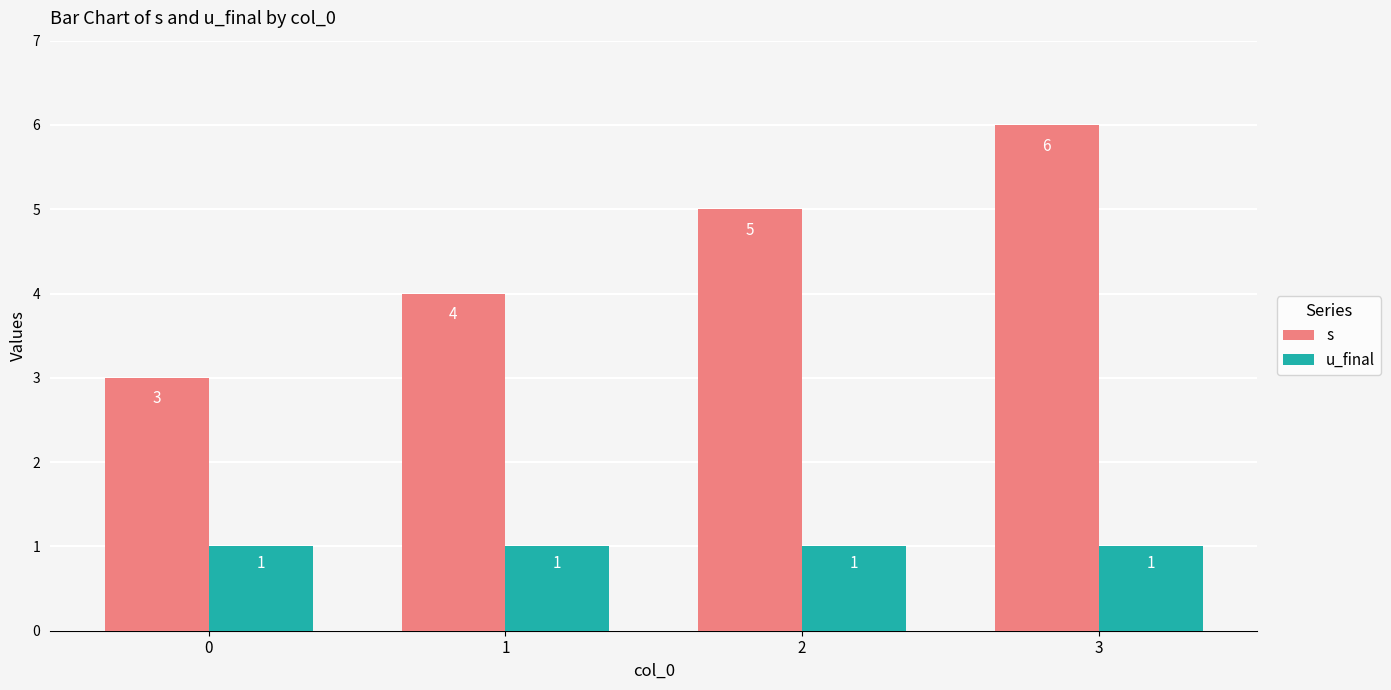

Which series has the largest range (max minus min)?

s